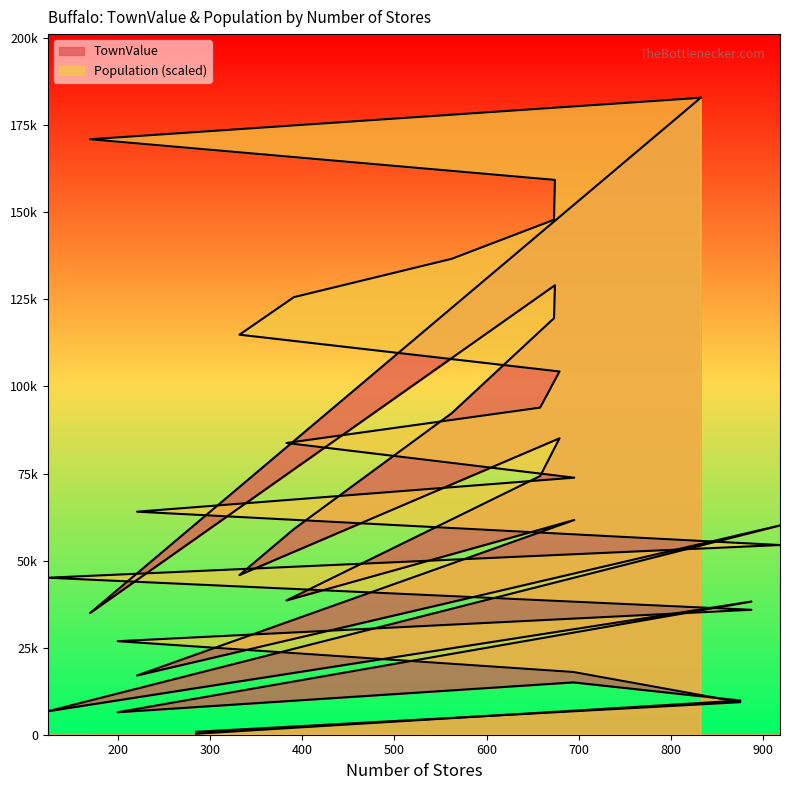

What is the label of the 3rd point from the left?

300